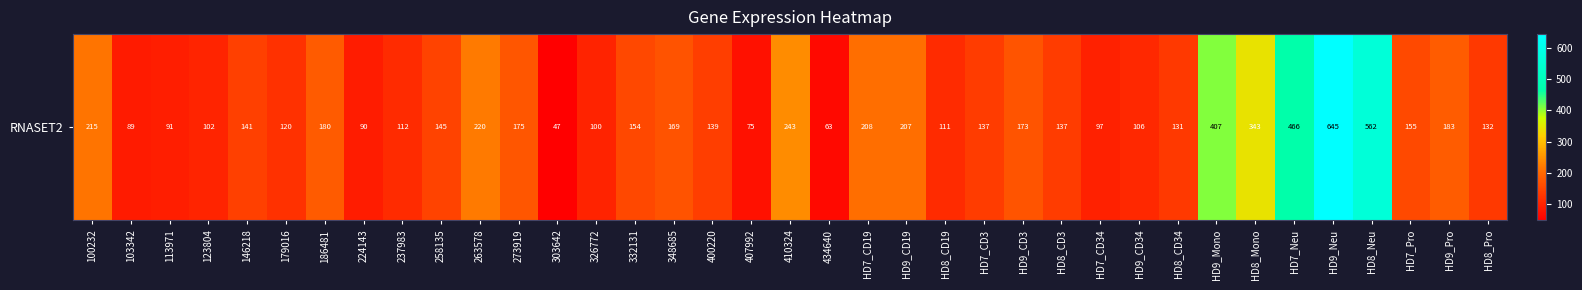

What is the difference between the values at 326772 and HD9_Mono?

307.4